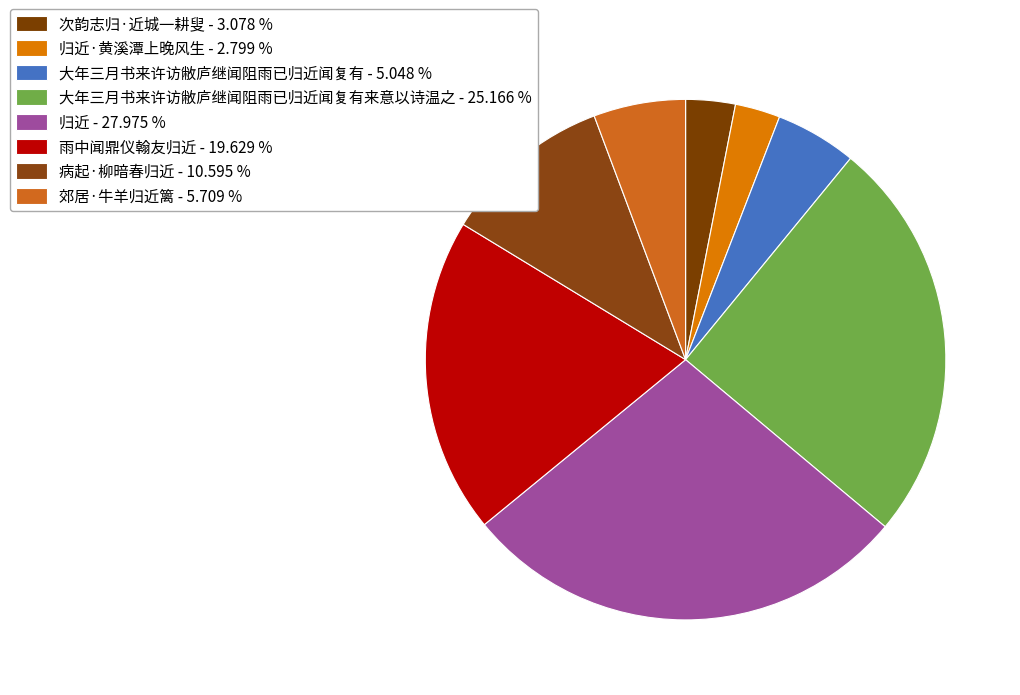

How many slices are in this pie chart?

8